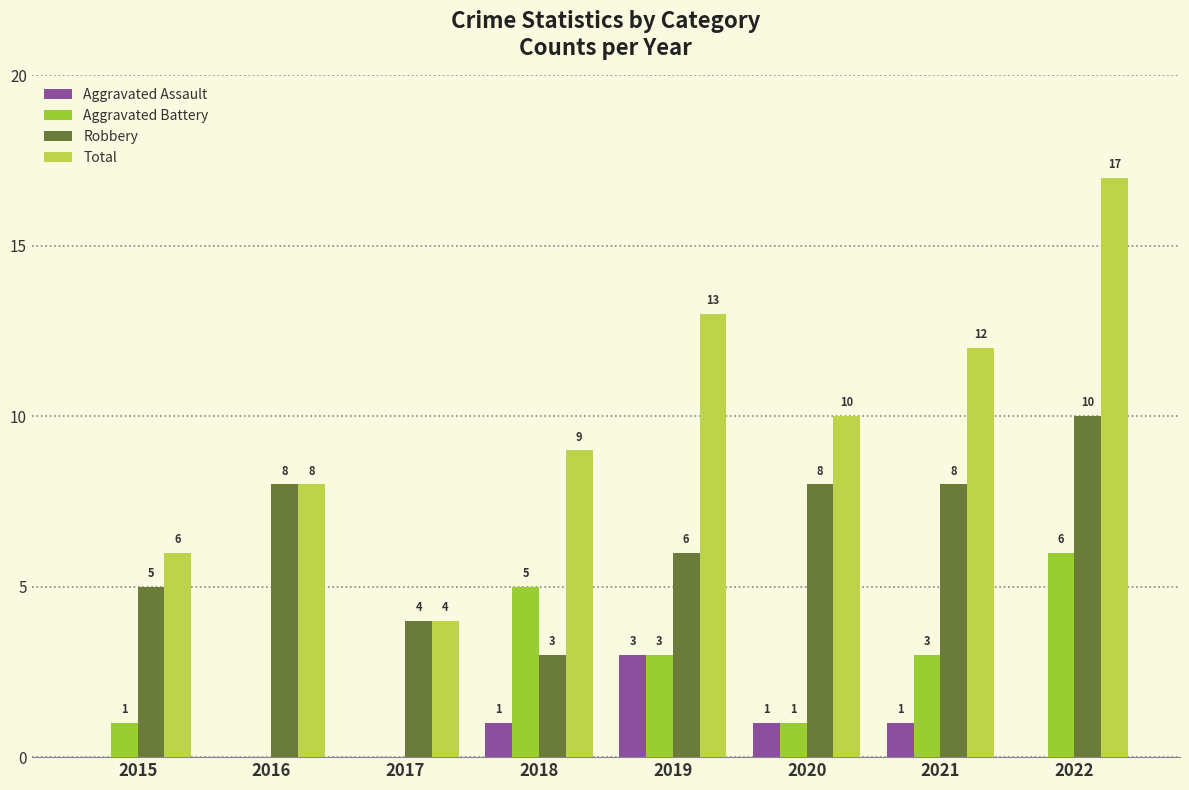

How many positive values does the Aggravated Assault series have?

4